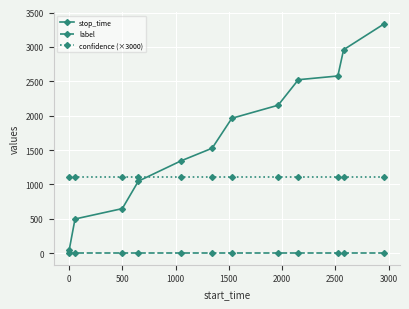

At how many categories does at least one series exceed 2078?

5